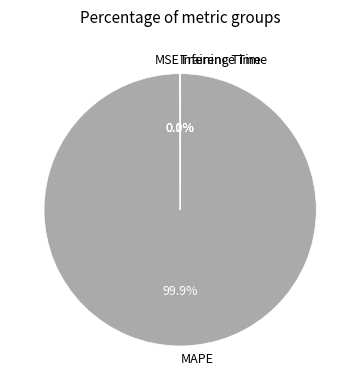

What is the largest slice in the pie chart?

MAPE